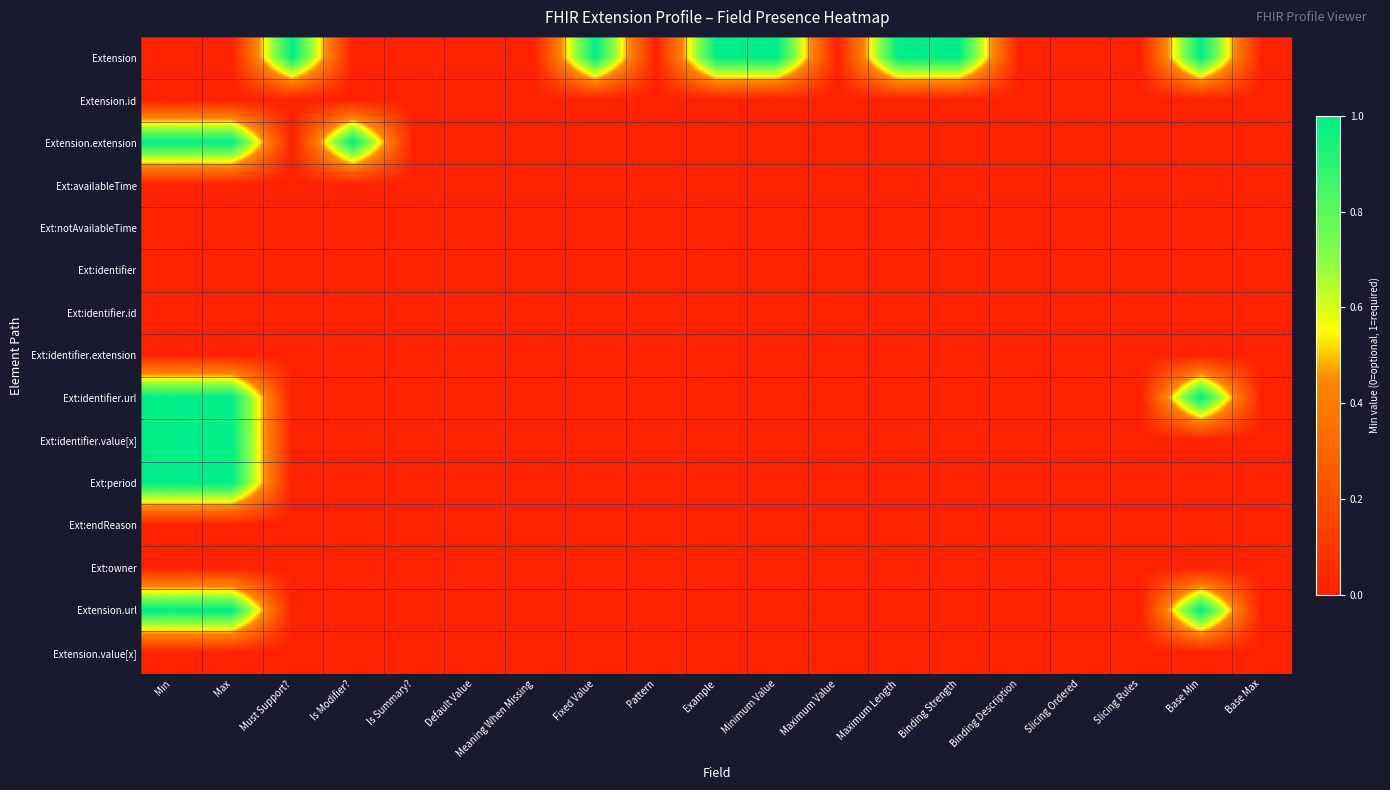

At which category is the sum across all series the highest?

Min